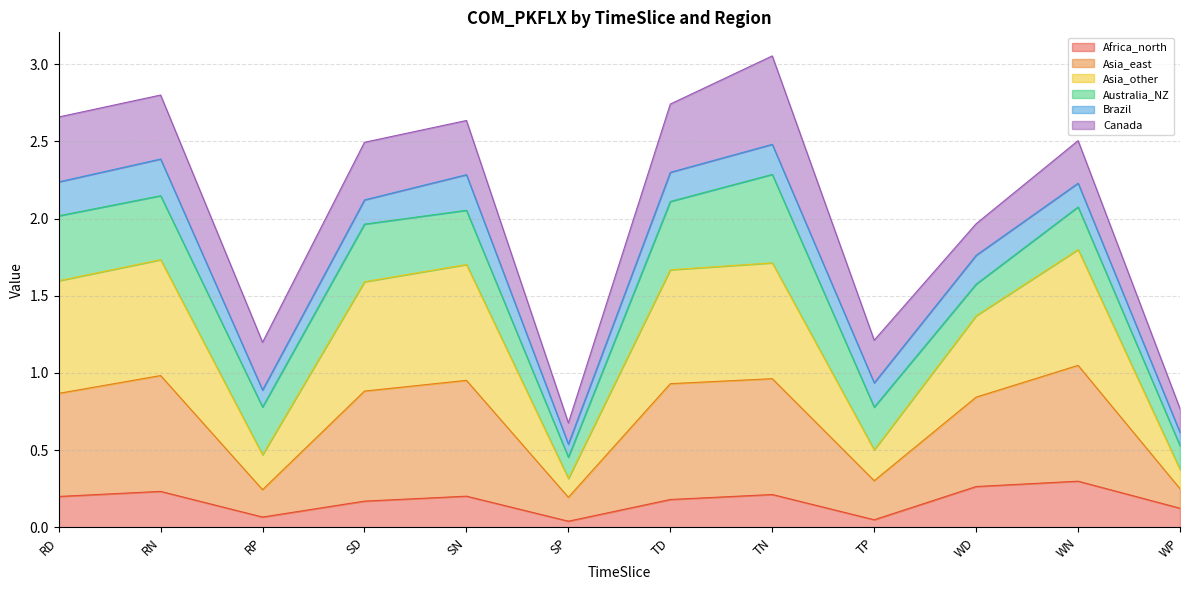

Rank the categories by Africa_north value from lowest to highest.

SP, TP, RP, WP, SD, TD, RD, SN, TN, RN, WD, WN